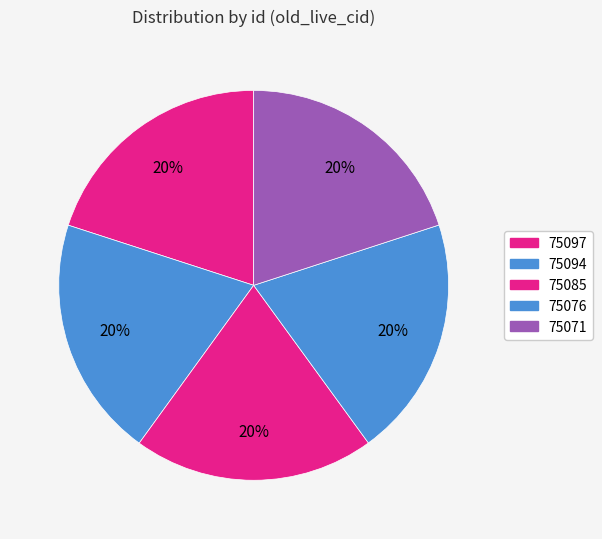

True or false: 75085 accounts for 20% of the total.

True